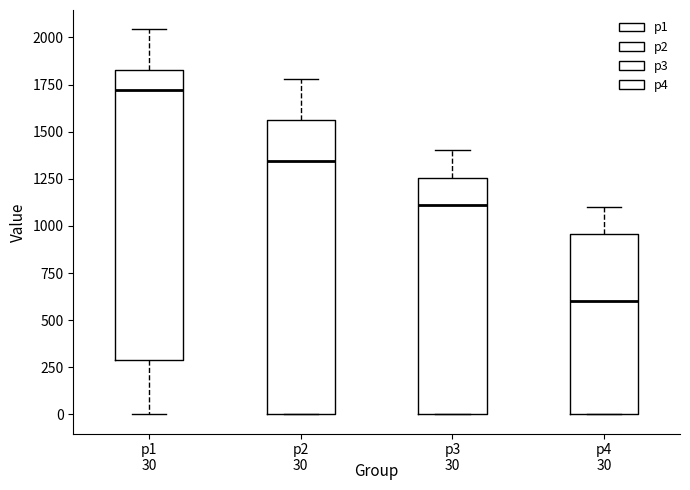

Which box has the lowest median line?

p4